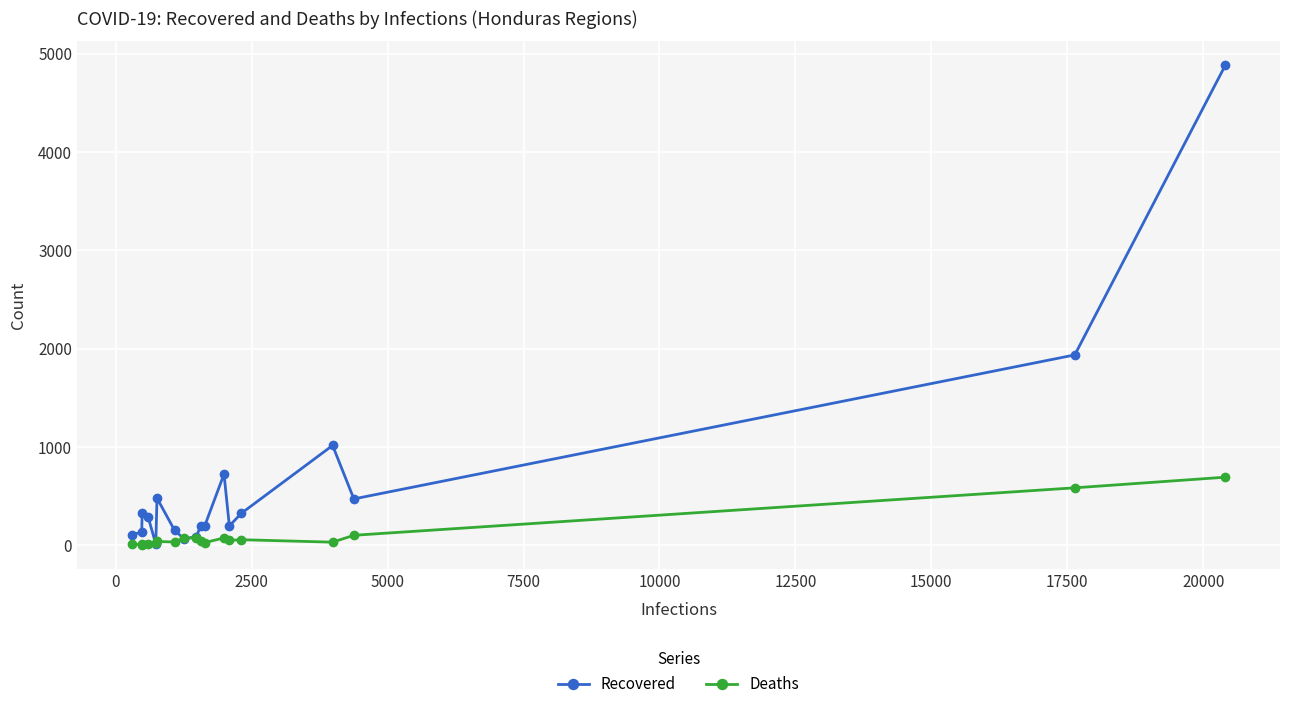

What is the maximum value for Deaths?

693